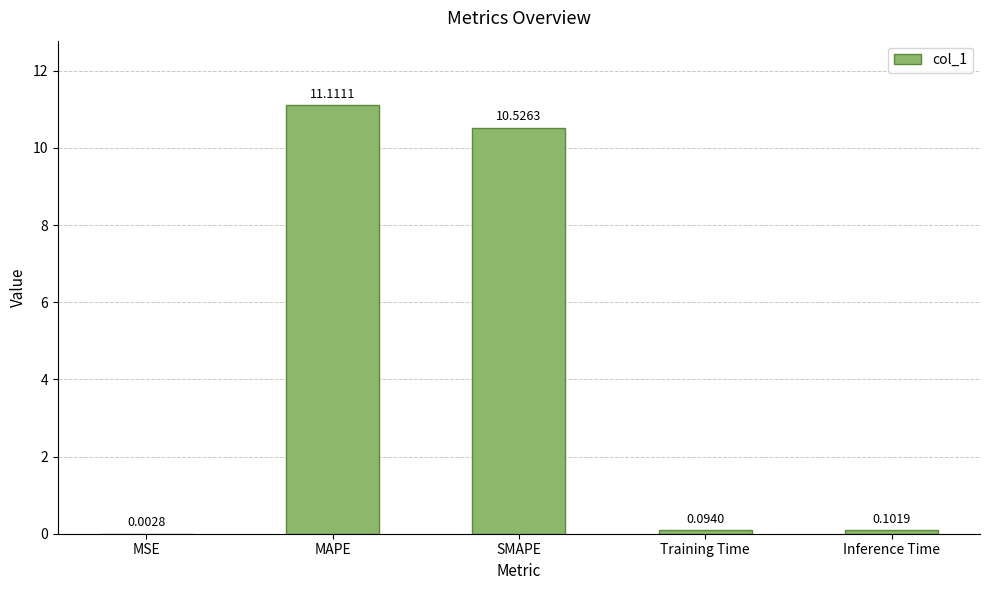

True or false: the data shows 7.2 at MAPE.

False